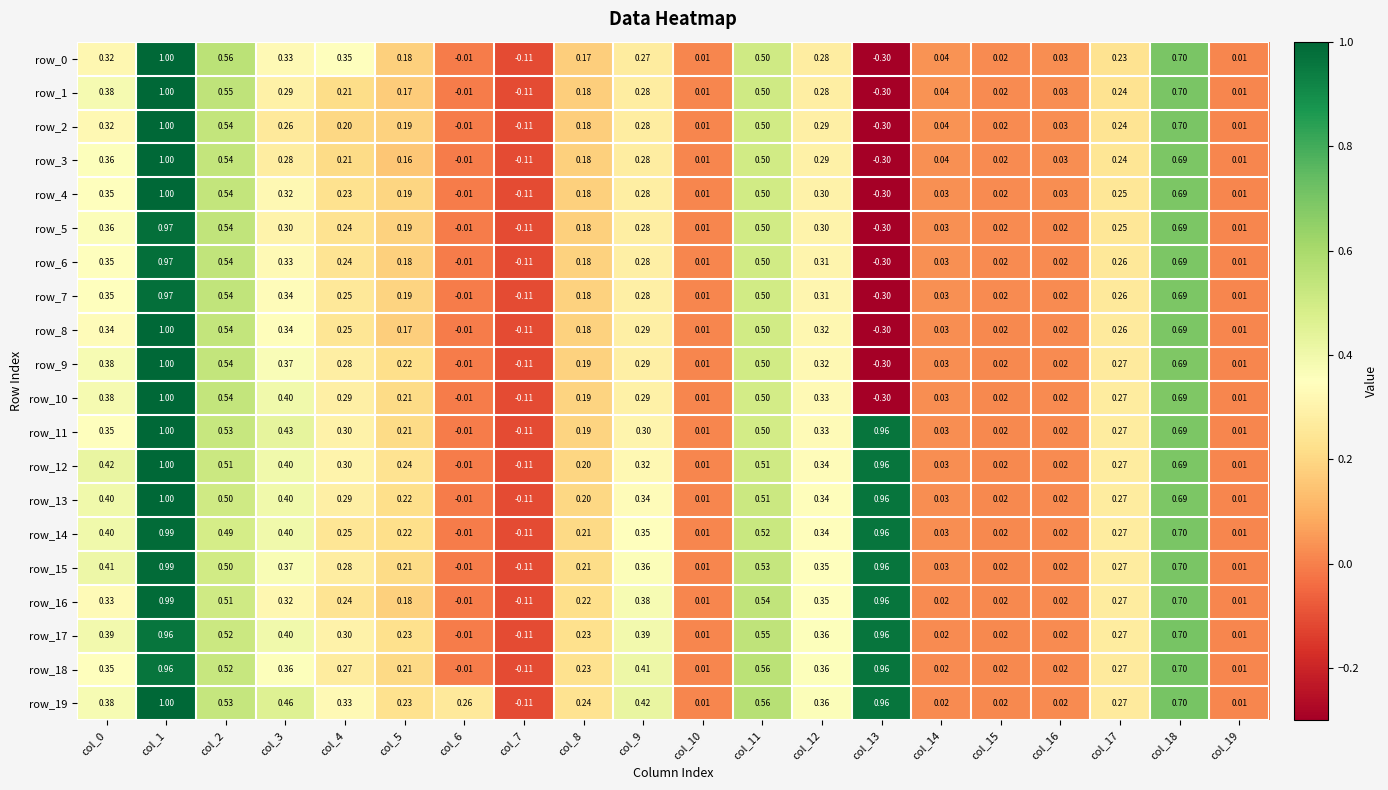

Is the value of row_13 at col_2 greater than the value of row_18 at col_0?

Yes